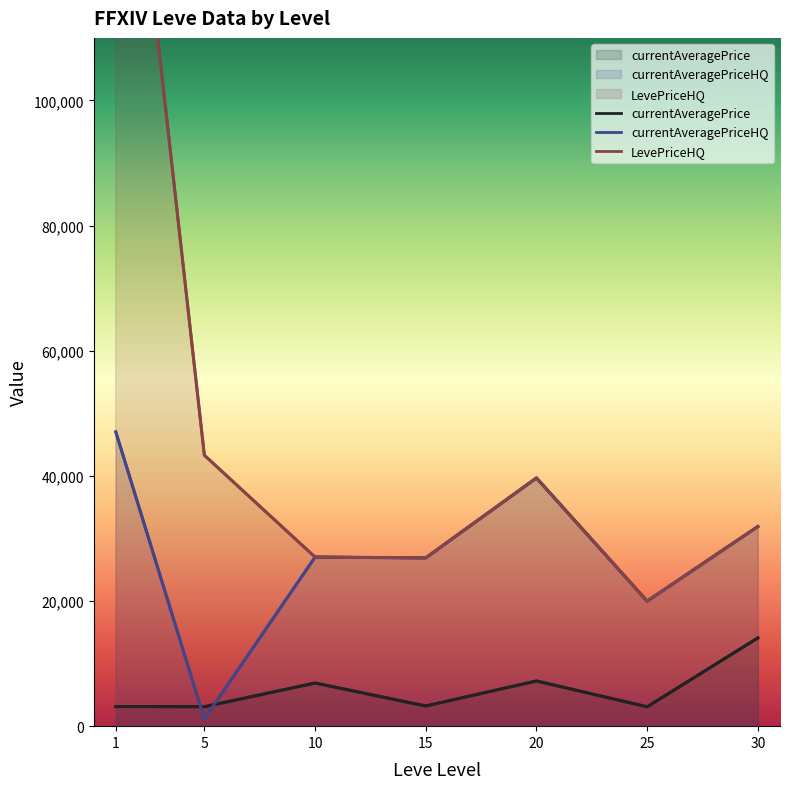

True or false: currentAveragePrice has a value of 3225.8 at 15.

True